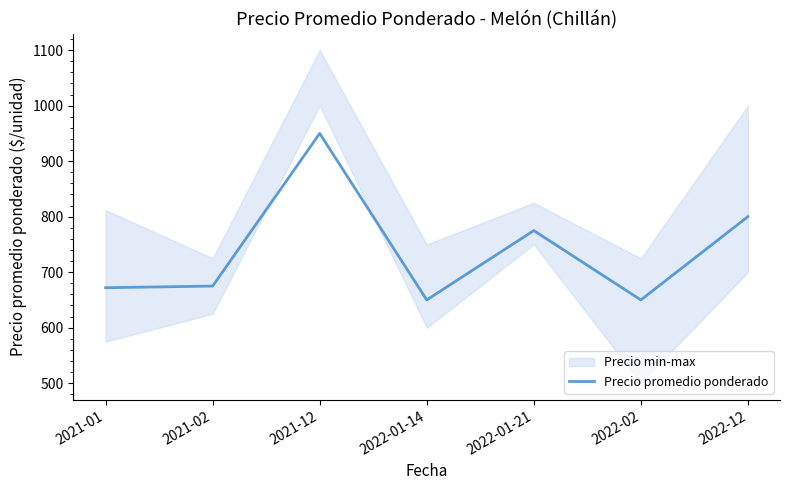

List the labels in order of value, smallest first.

2022-01-14, 2022-02, 2021-01, 2021-02, 2022-01-21, 2022-12, 2021-12